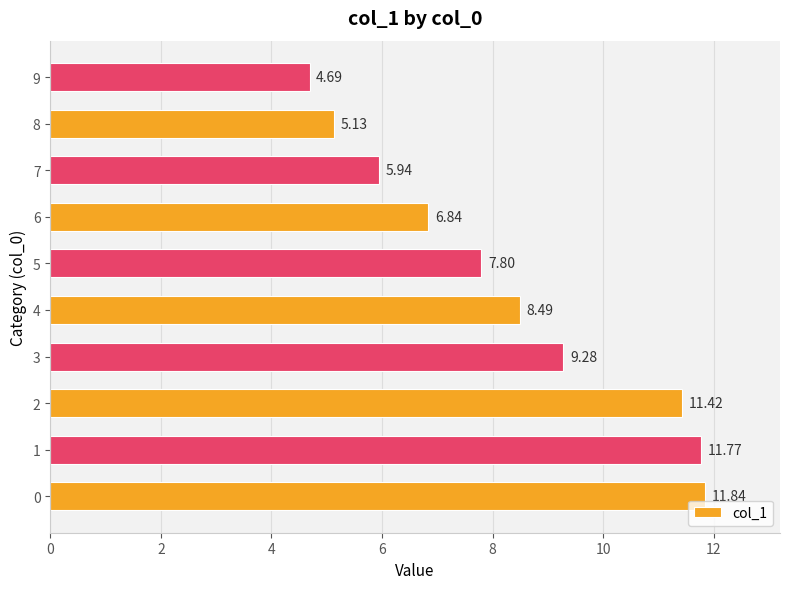

Count the number of data series in this chart.

1